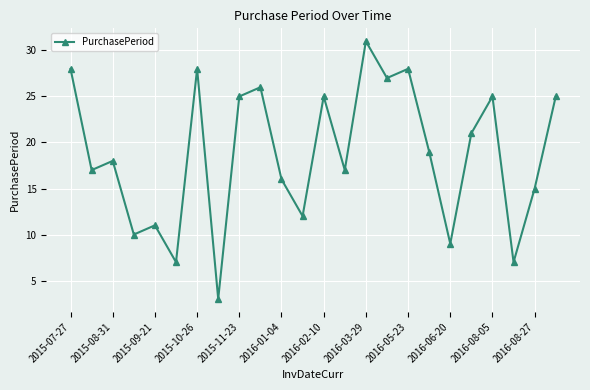

What is the greatest value displayed?

31